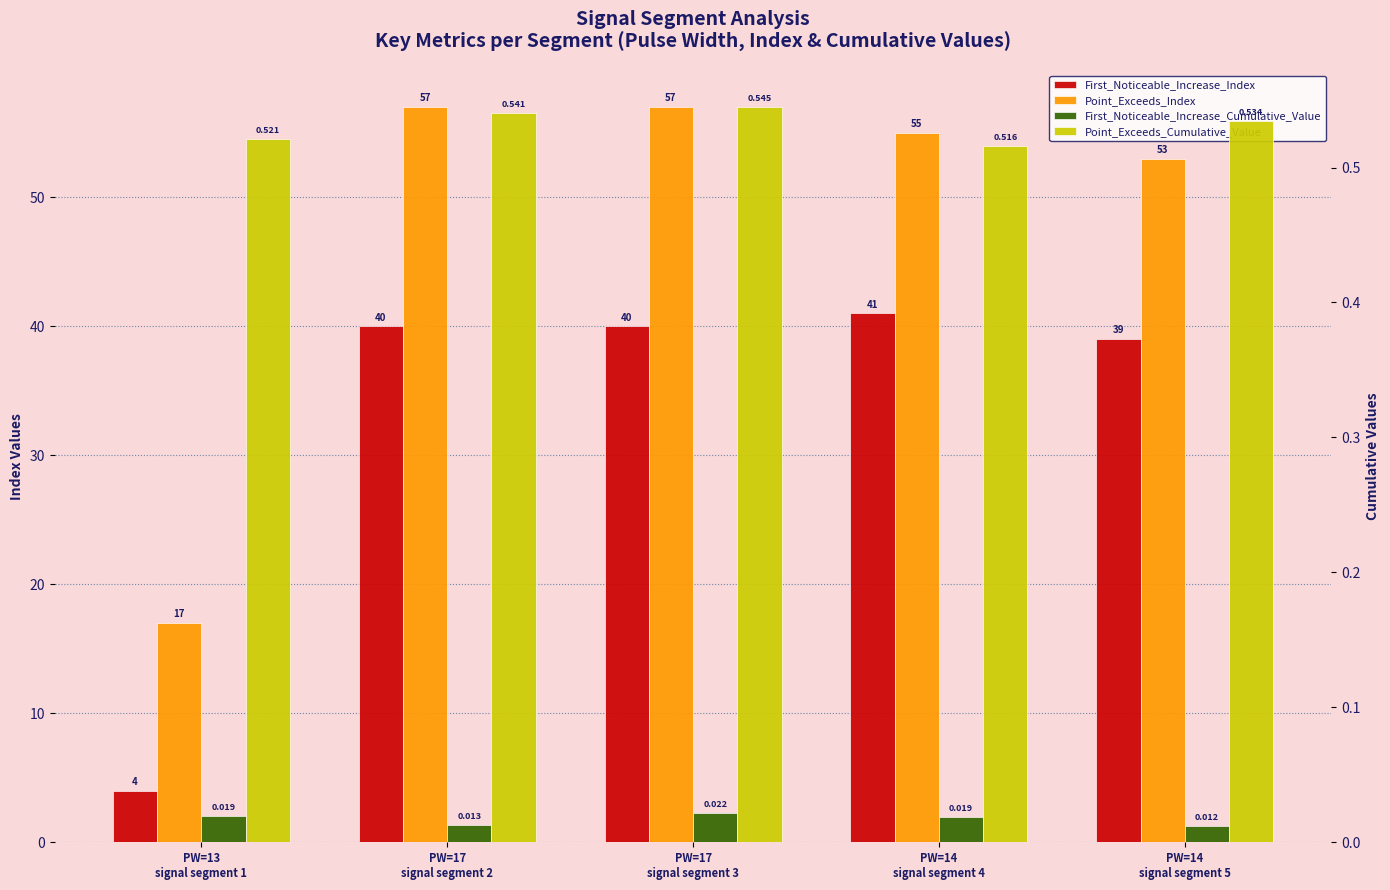

Between PW=14
signal segment 4 and PW=14
signal segment 5, which series saw the biggest shift?

First_Noticeable_Increase_Index